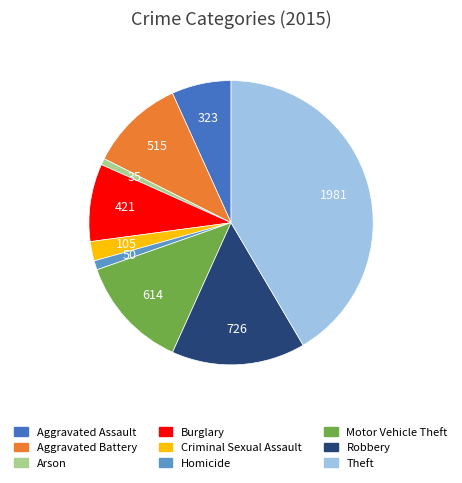

Is there any slice that represents more than half of the pie?

No